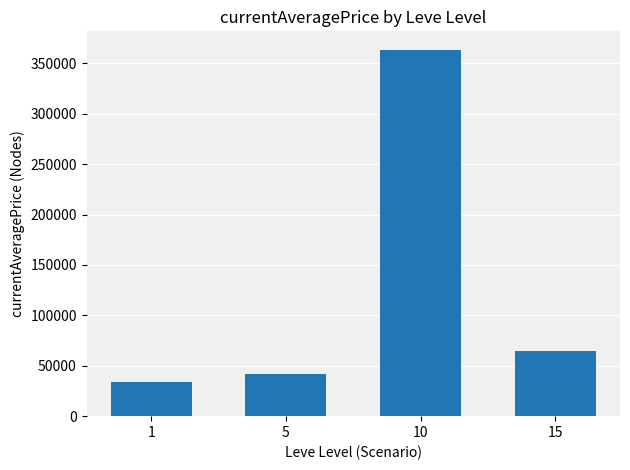

What is the greatest value displayed?

363528.7